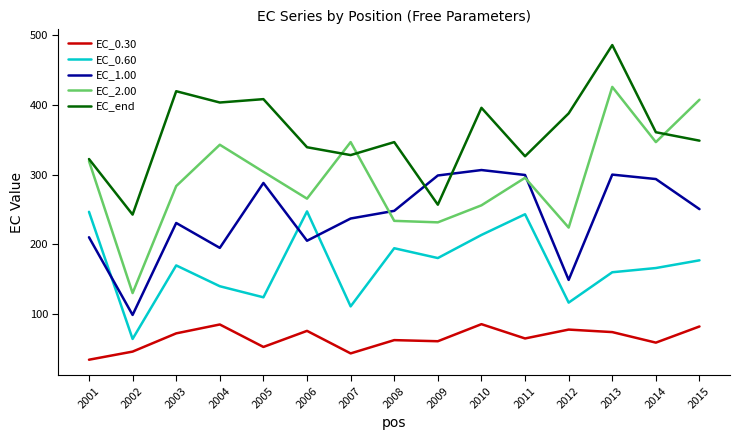

Which series changed the most between 2012 and 2013?

EC_2.00